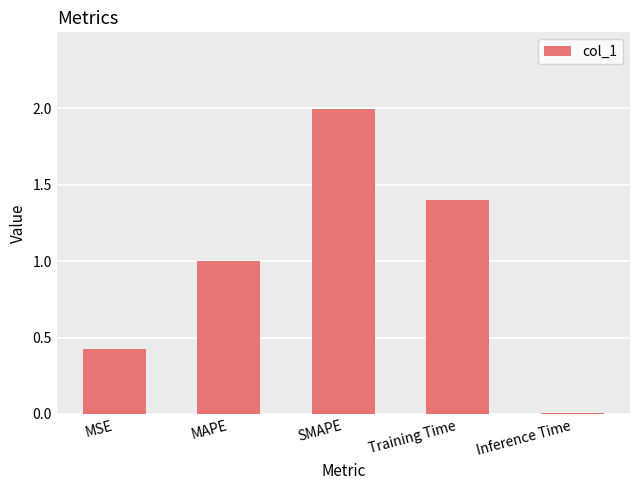

What is the label of the 3rd bar from the left?

SMAPE